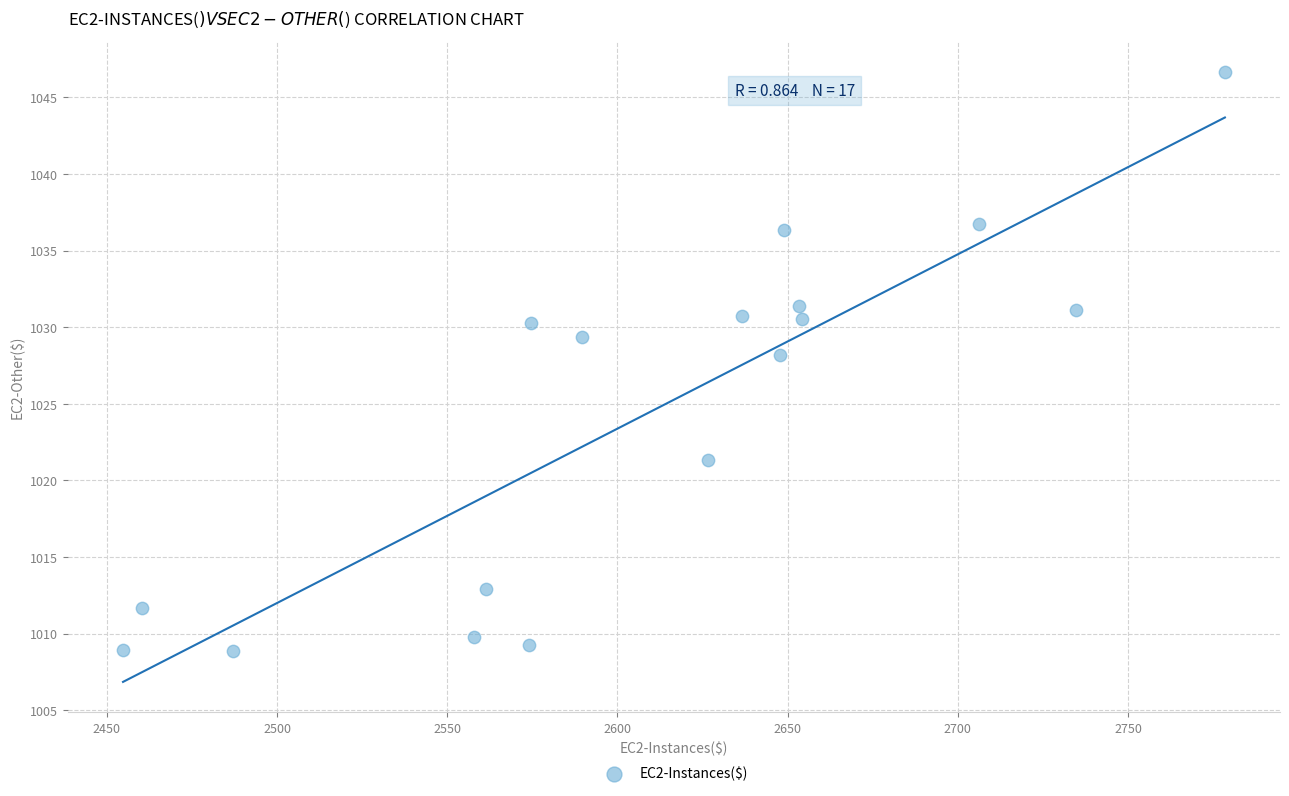

What Y value in the scatter plot is closest to 1027?

1028.2